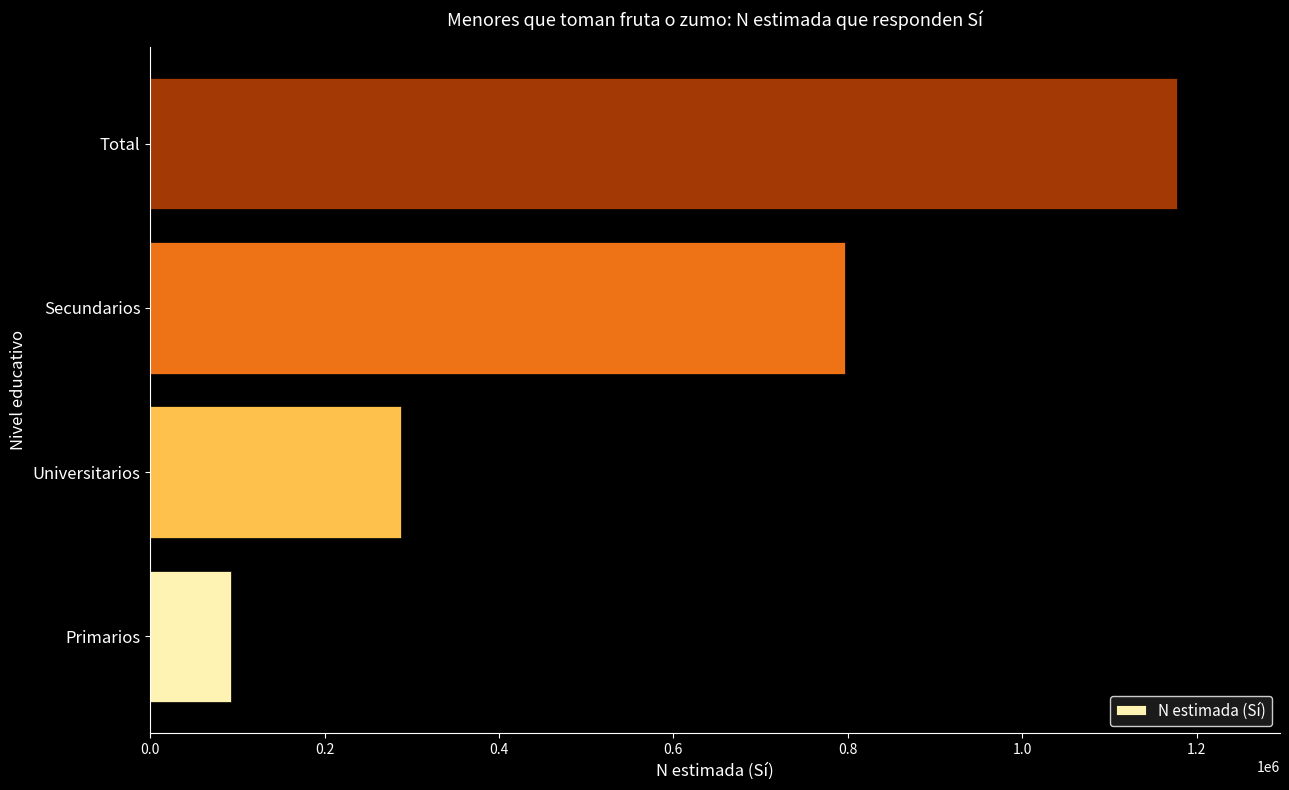

What is the sum of all values?

2355681